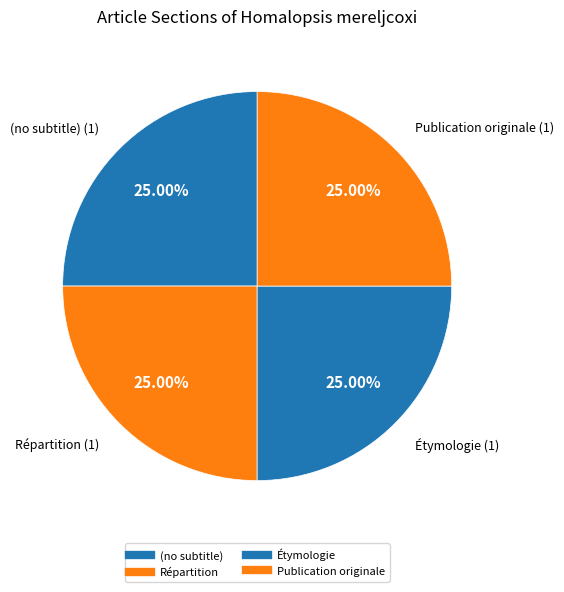

What is the smallest slice in the pie chart?

(no subtitle)